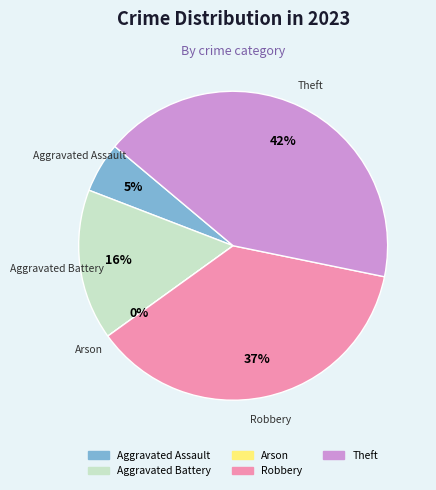

To the nearest percent, what is the average slice percentage?

20%